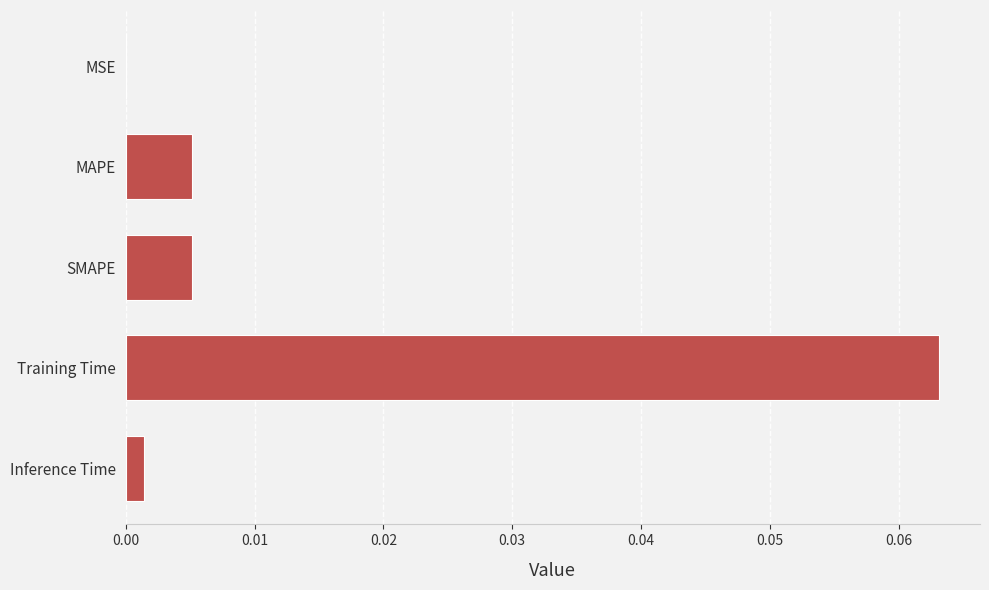

True or false: the data shows 0.0 at Inference Time.

True